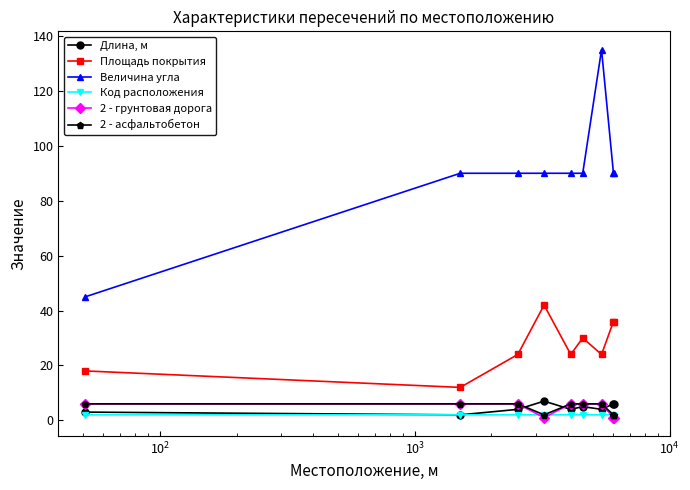

What is the value of the Площадь покрытия point at the 9th from the left?

36